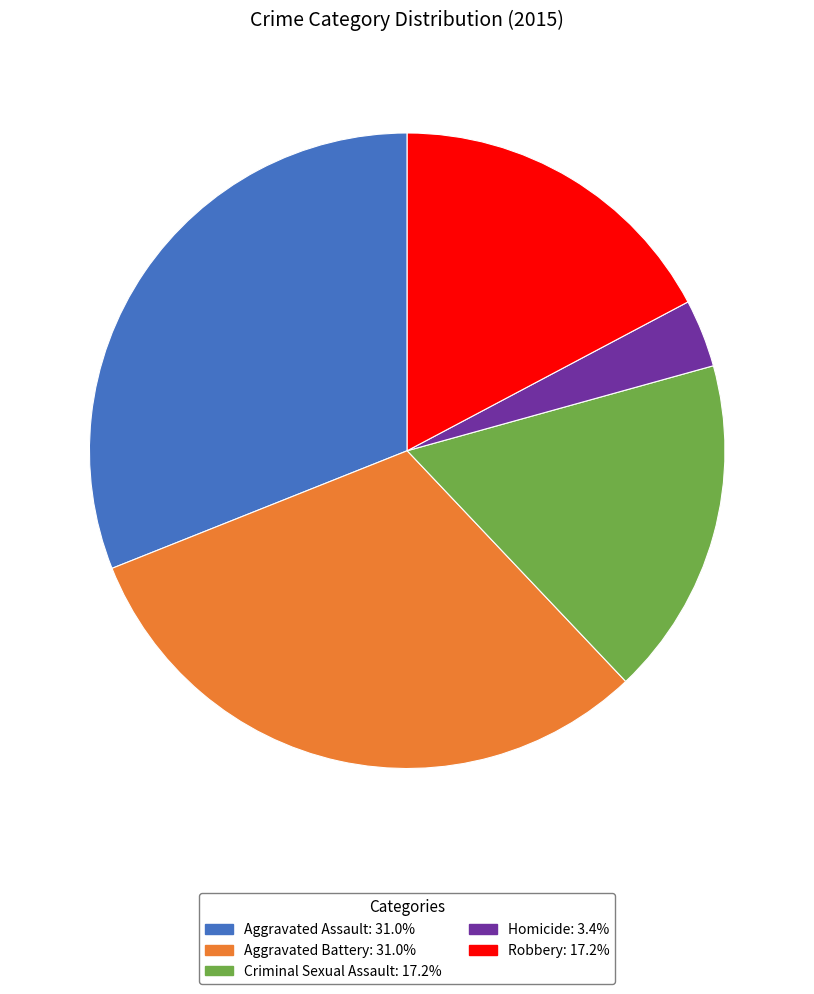

What is the smallest slice in the pie chart?

Homicide